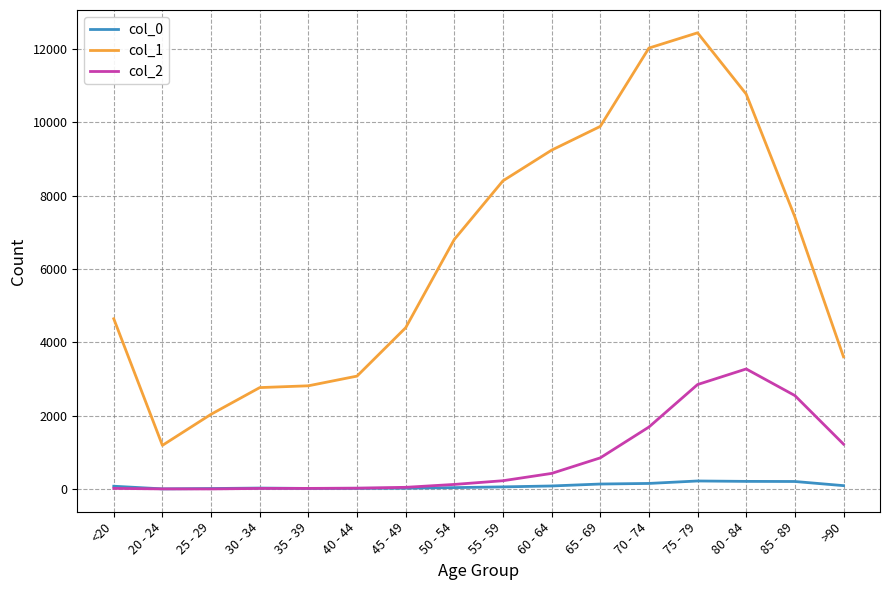

Which series has the largest range (max minus min)?

col_1